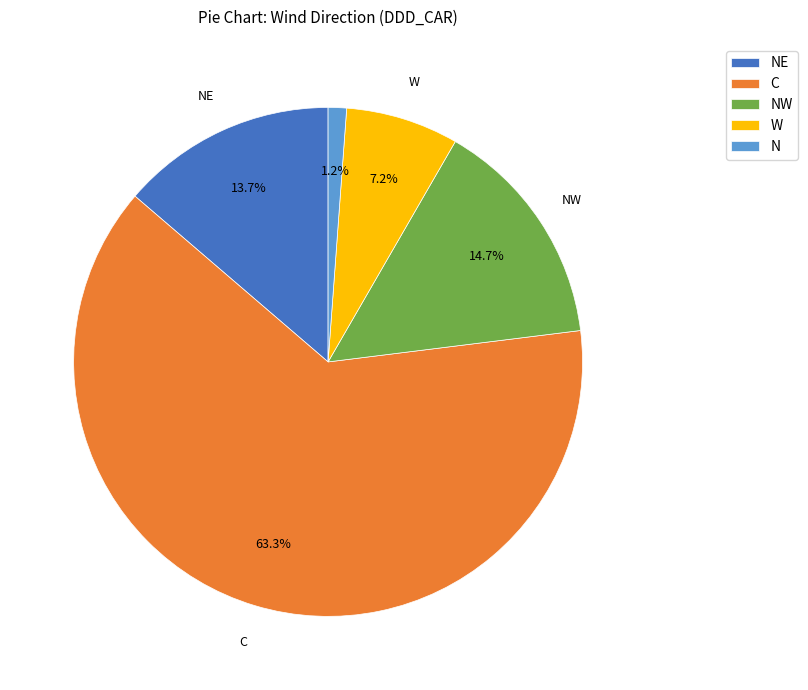

What portion of the pie excludes NW?

85.3%